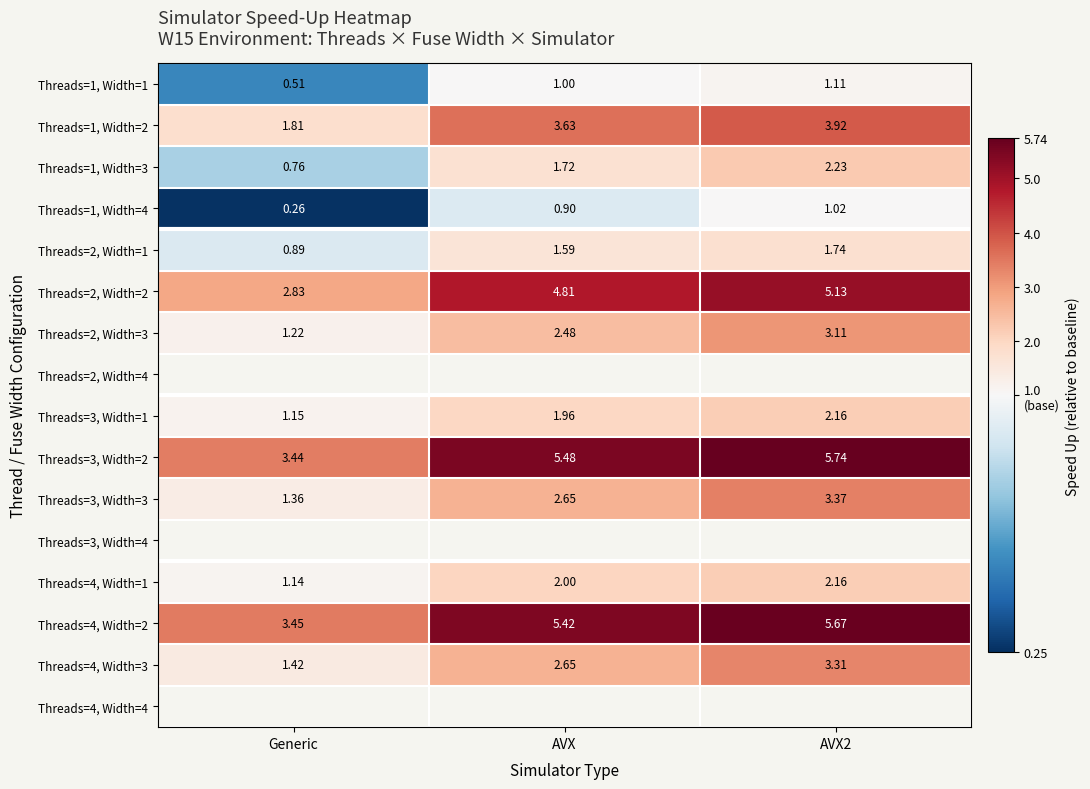

At which label does Threads=2, Width=1 first exceed 1?

AVX